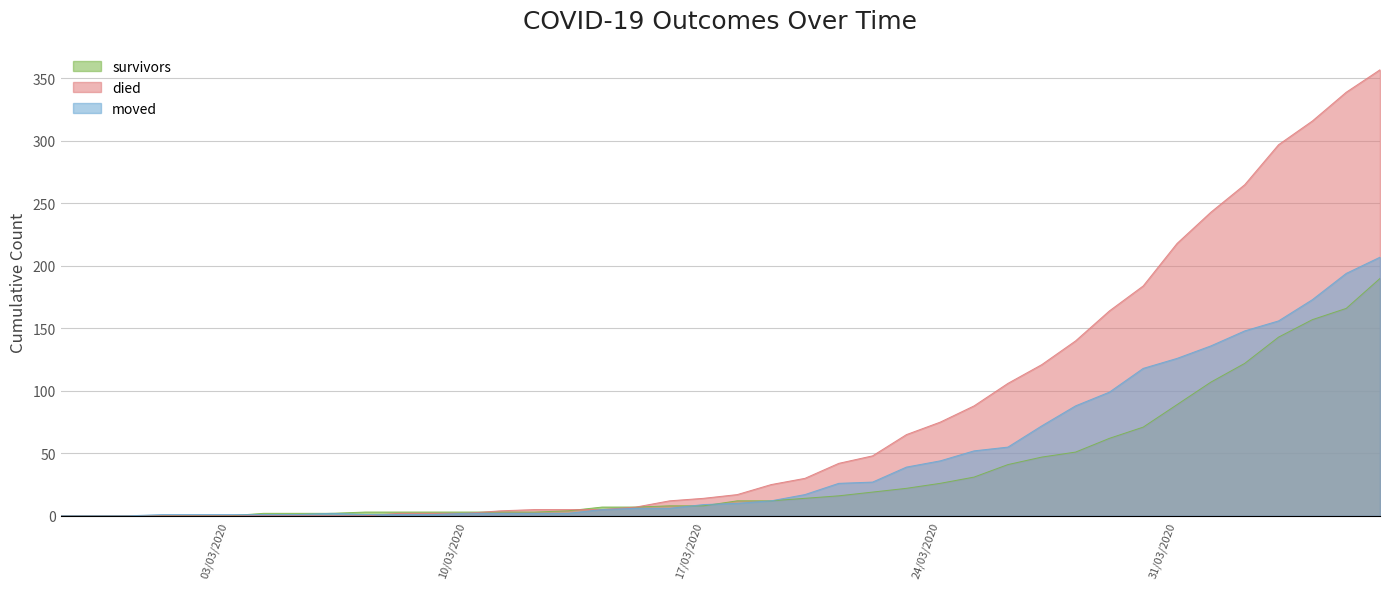

How many data points in died are above 17?

19